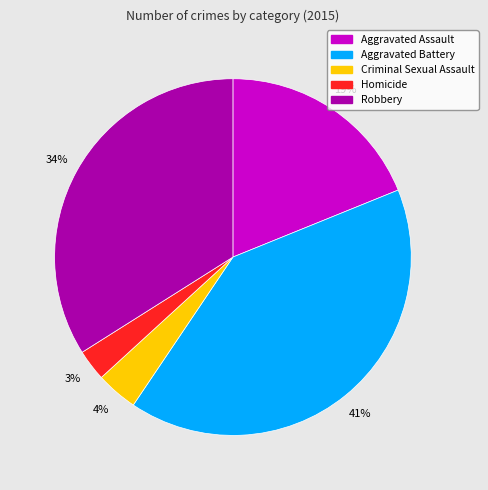

To the nearest percent, what is the difference between the Robbery and Criminal Sexual Assault slice percentages?

30%